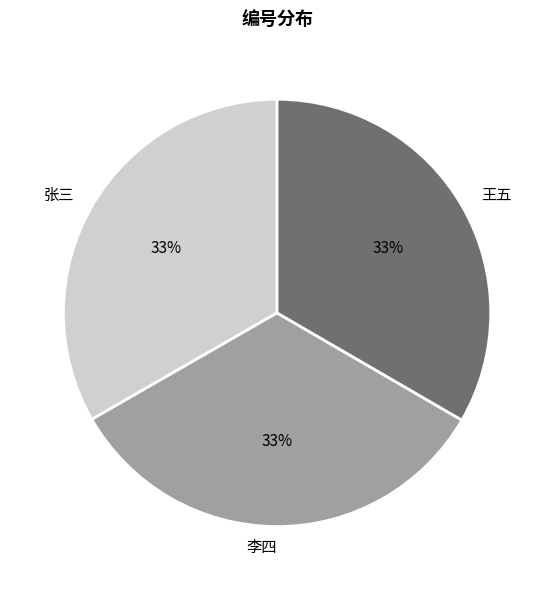

To the nearest percent, what is the average slice percentage?

33%